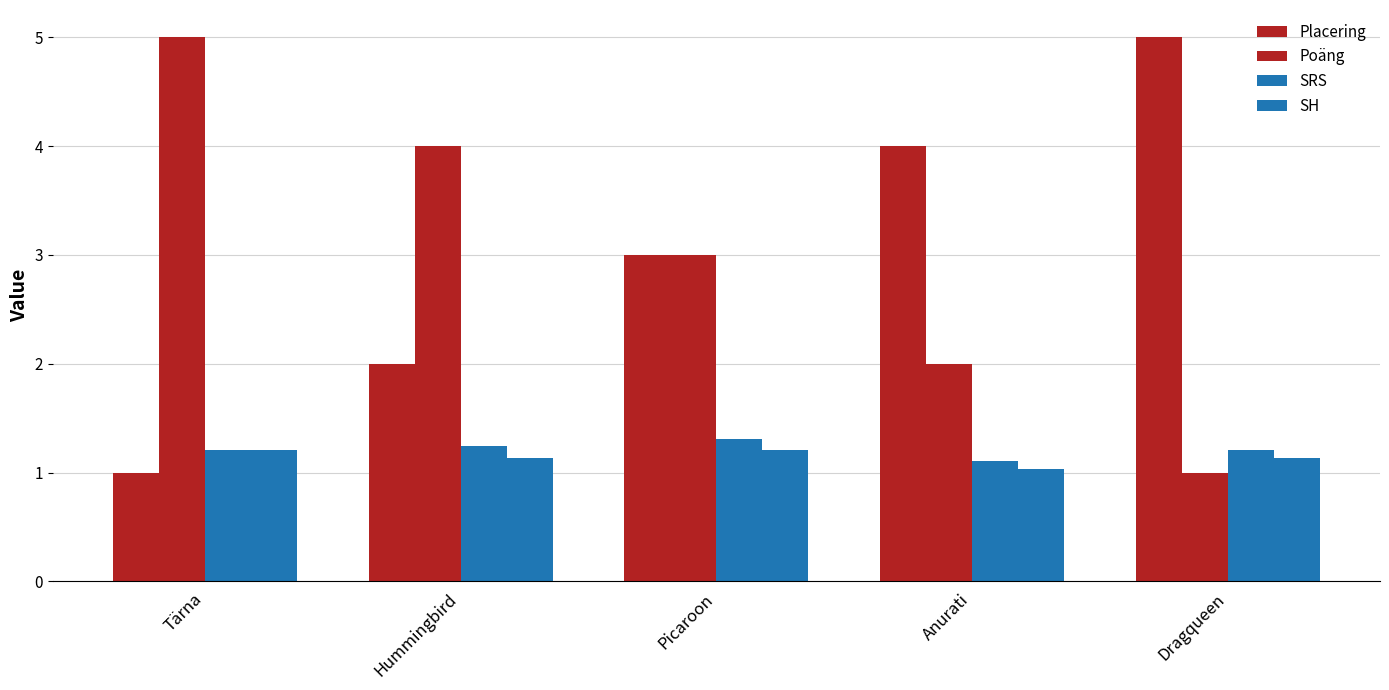

Which category has the lowest value in the Placering series?

Tärna